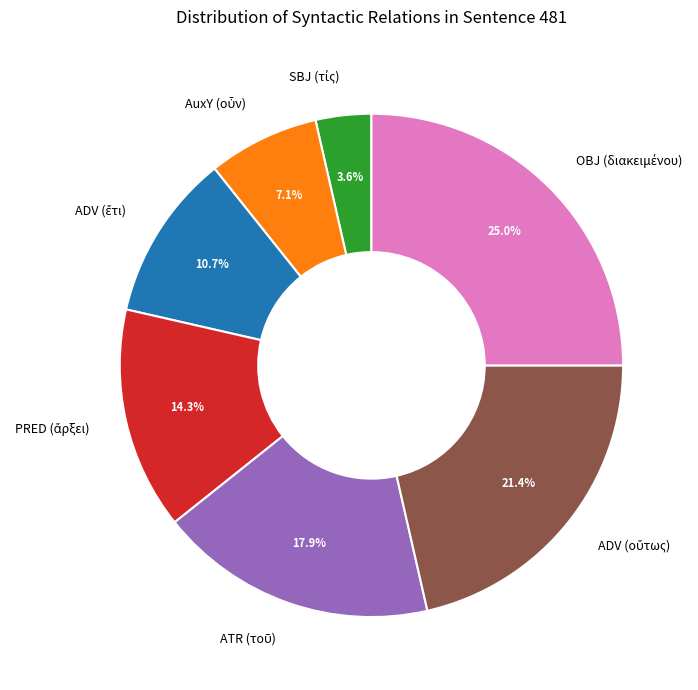

Is there a majority slice in this chart?

No